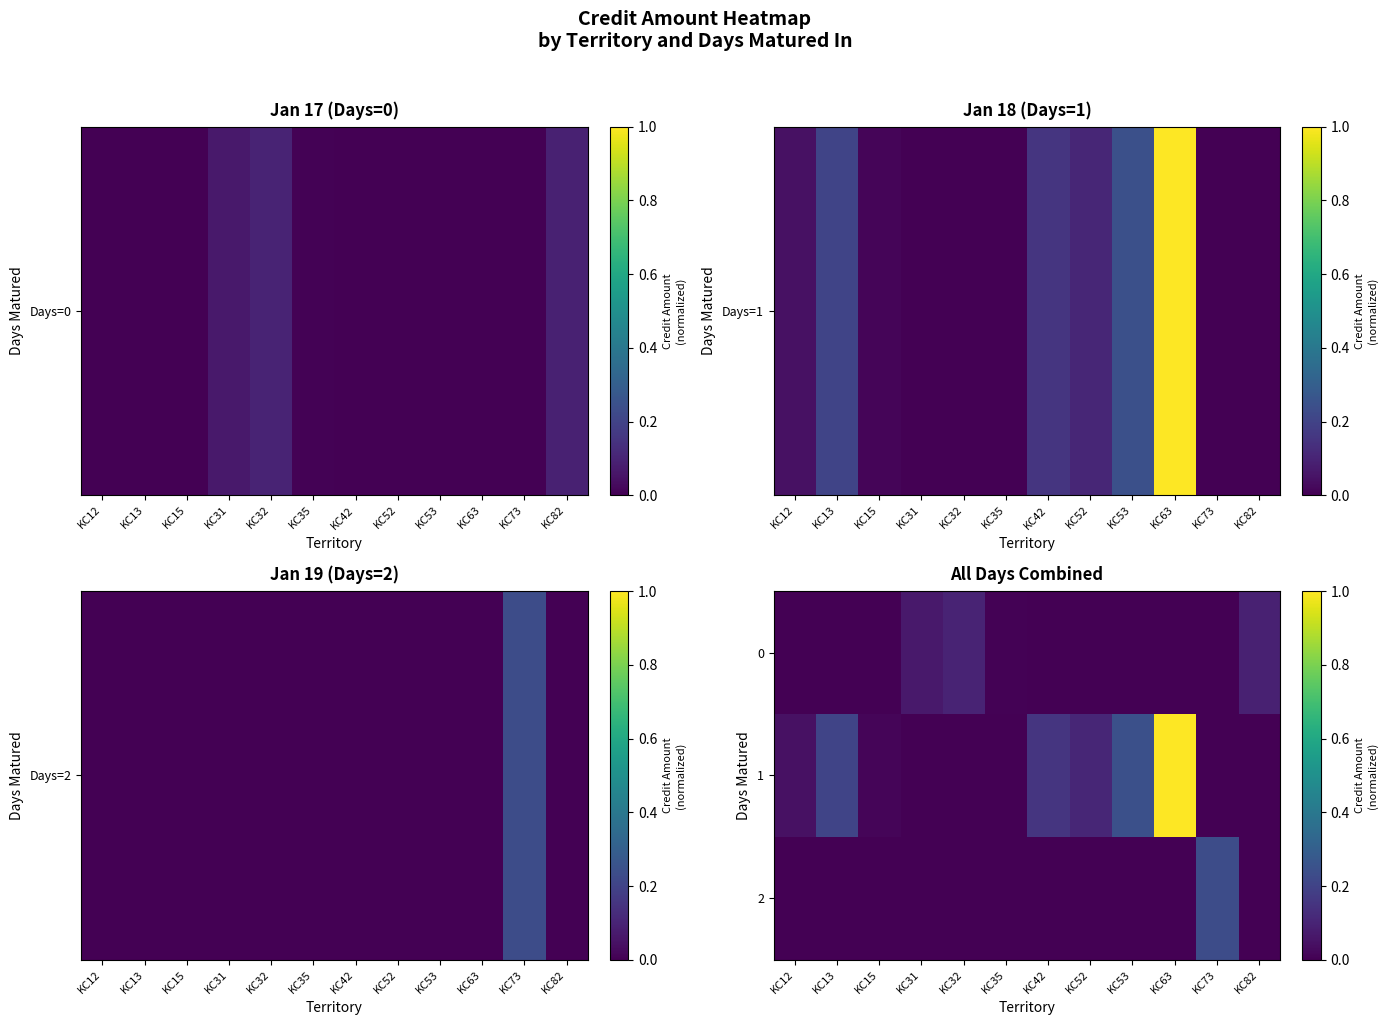

Reading right to left, list all the values displayed in this chart.

0: KC82=0.1	KC73=0.0	KC63=0.0	KC53=0.0	KC52=0.0	KC42=0.0	KC35=0.0	KC32=0.1	KC31=0.1	KC15=0.0	KC13=0.0	KC12=0.0
1: KC82=0.0	KC73=0.0	KC63=1.0	KC53=0.2	KC52=0.1	KC42=0.2	KC35=0.0	KC32=0.0	KC31=0.0	KC15=0.0	KC13=0.2	KC12=0.0
2: KC82=0.0	KC73=0.2	KC63=0.0	KC53=0.0	KC52=0.0	KC42=0.0	KC35=0.0	KC32=0.0	KC31=0.0	KC15=0.0	KC13=0.0	KC12=0.0